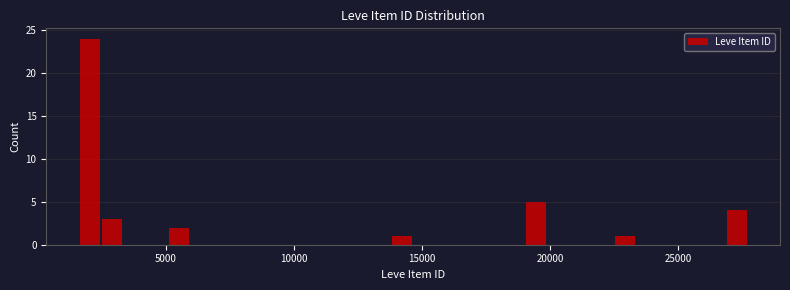

Around what value on the x-axis is the tallest bar? Give the approximate position of its centre, as read against the axis.

2000